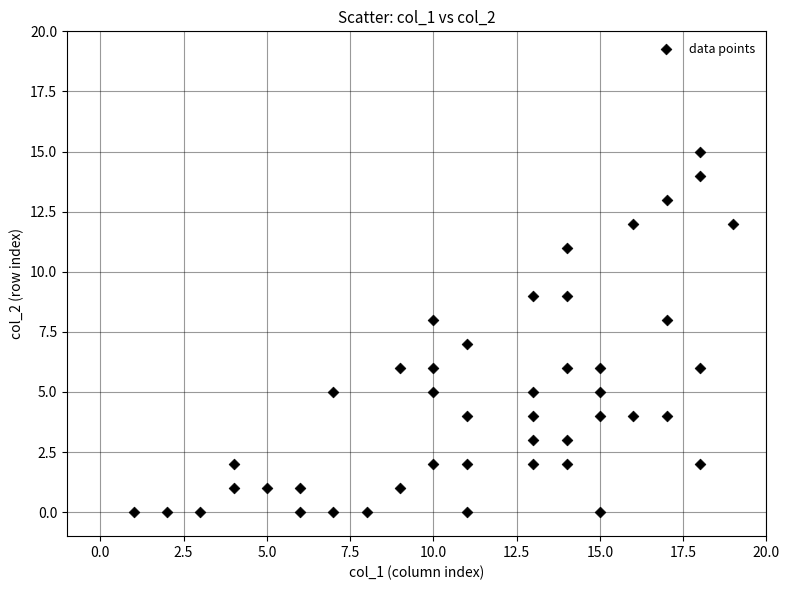

What is the range of X values (max minus min)?

18